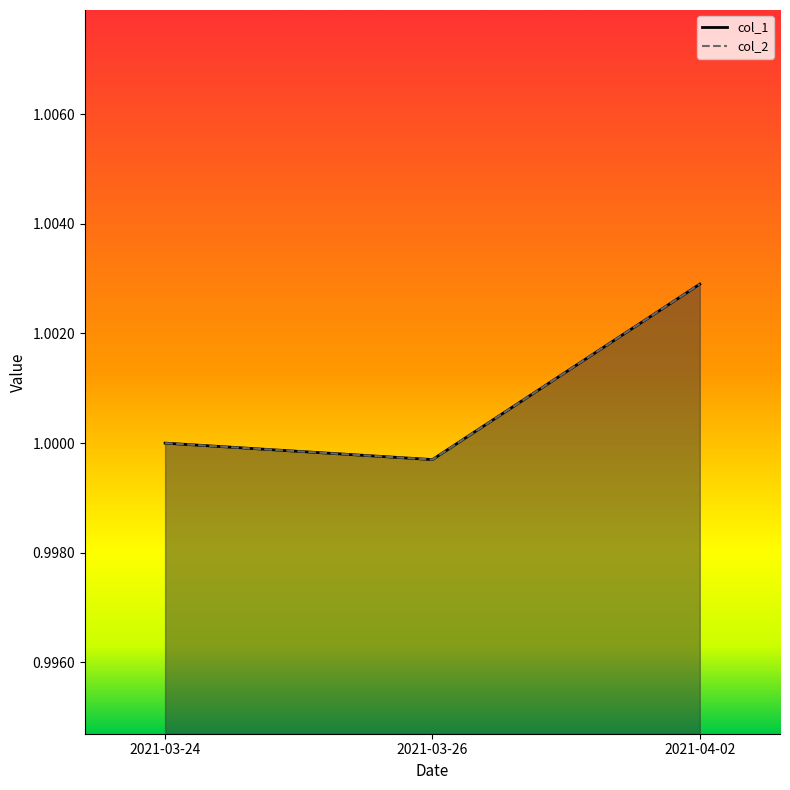

Which series changed the most between 2021-03-26 and 2021-04-02?

col_1